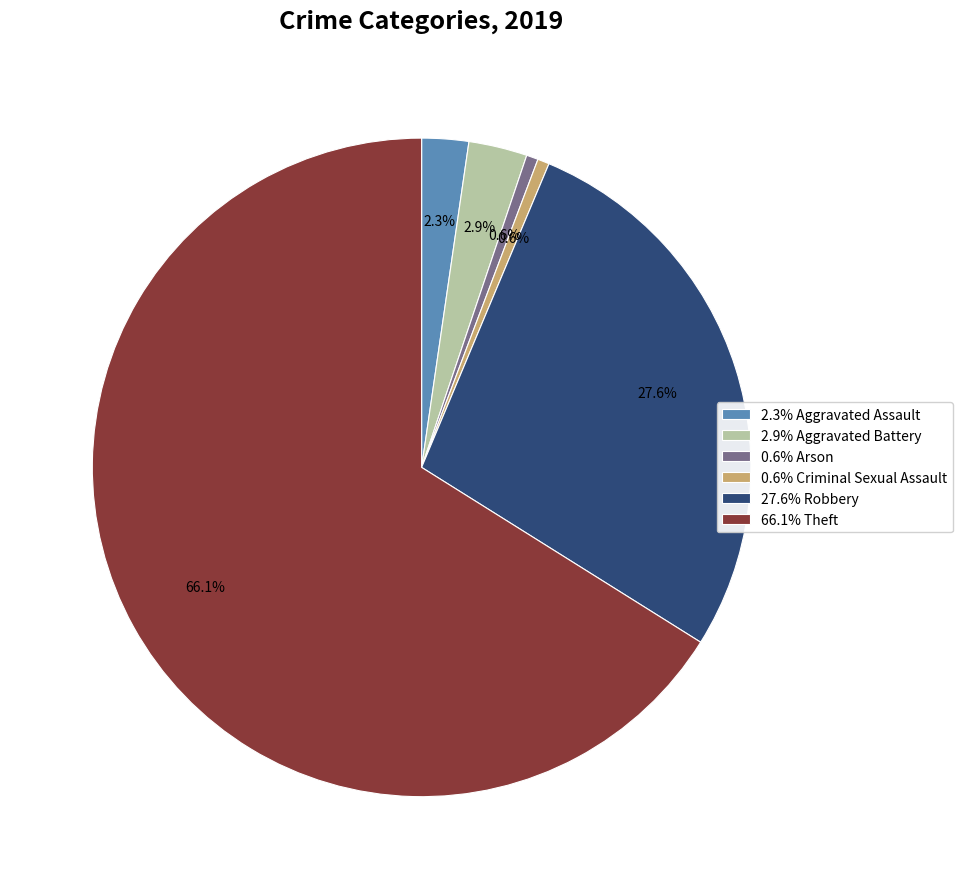

Which slice is the largest?

66.1% Theft